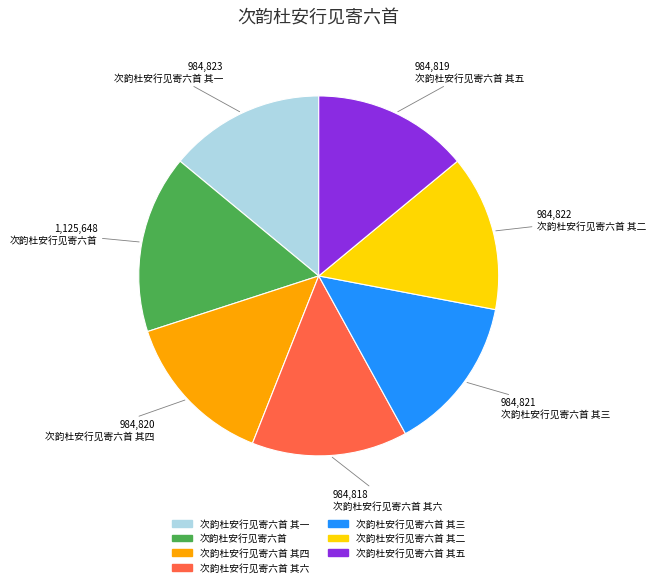

Does 次韵杜安行见寄六首 其一 represent more than half of the total?

No